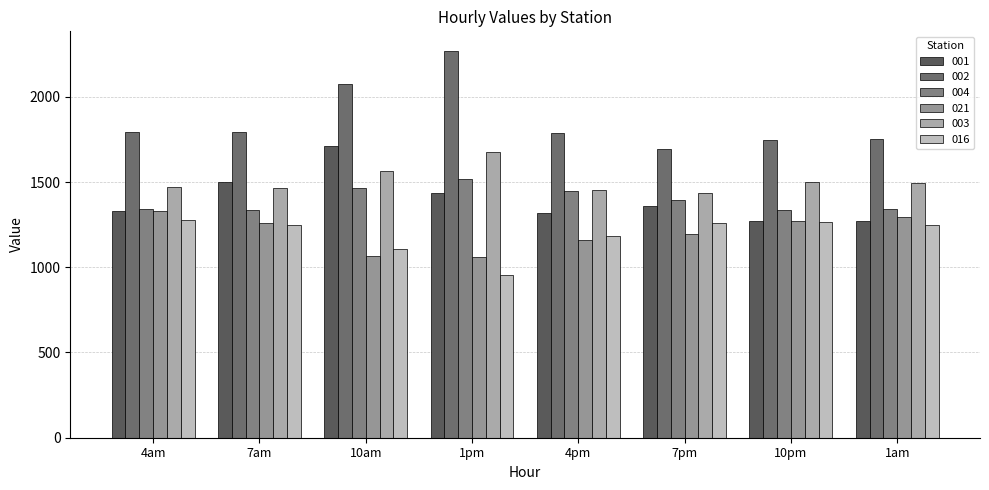

How many series are shown in this chart?

6